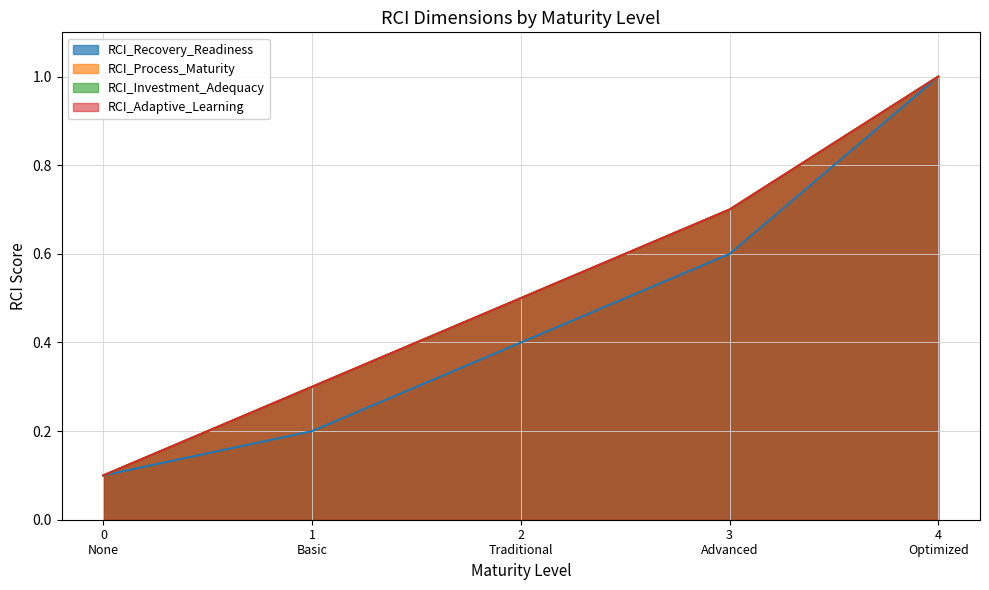

Reading left to right, transcribe all the data shown in this chart.

RCI_Recovery_Readiness: 0.1	0.2	0.4	0.6	1.0
RCI_Process_Maturity: 0.1	0.3	0.5	0.7	1.0
RCI_Investment_Adequacy: 0.1	0.3	0.5	0.7	1.0
RCI_Adaptive_Learning: 0.1	0.3	0.5	0.7	1.0